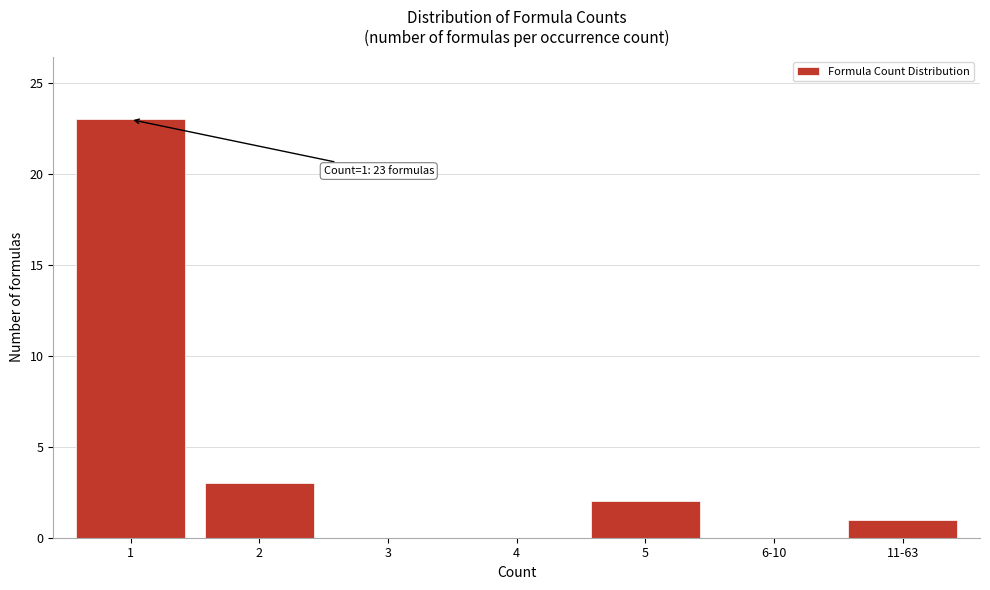

Reading left to right, transcribe all the data shown in this chart.

1=23	2=3	3=0	4=0	5=2	6-10=0	11-63=1